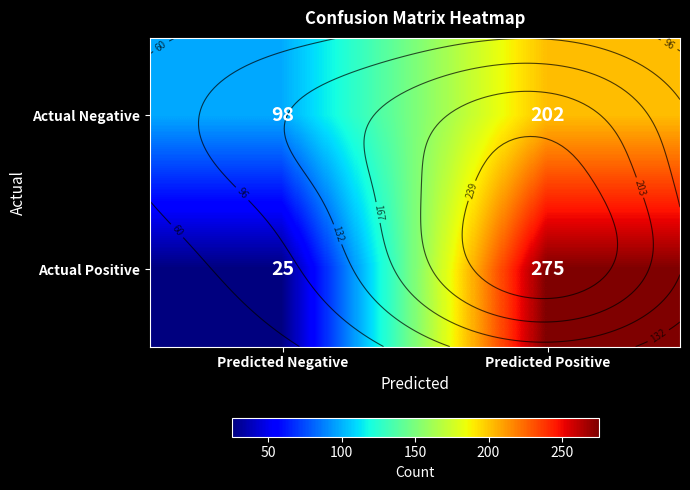

Count the Actual Positive values in the range 25 to 275.

2